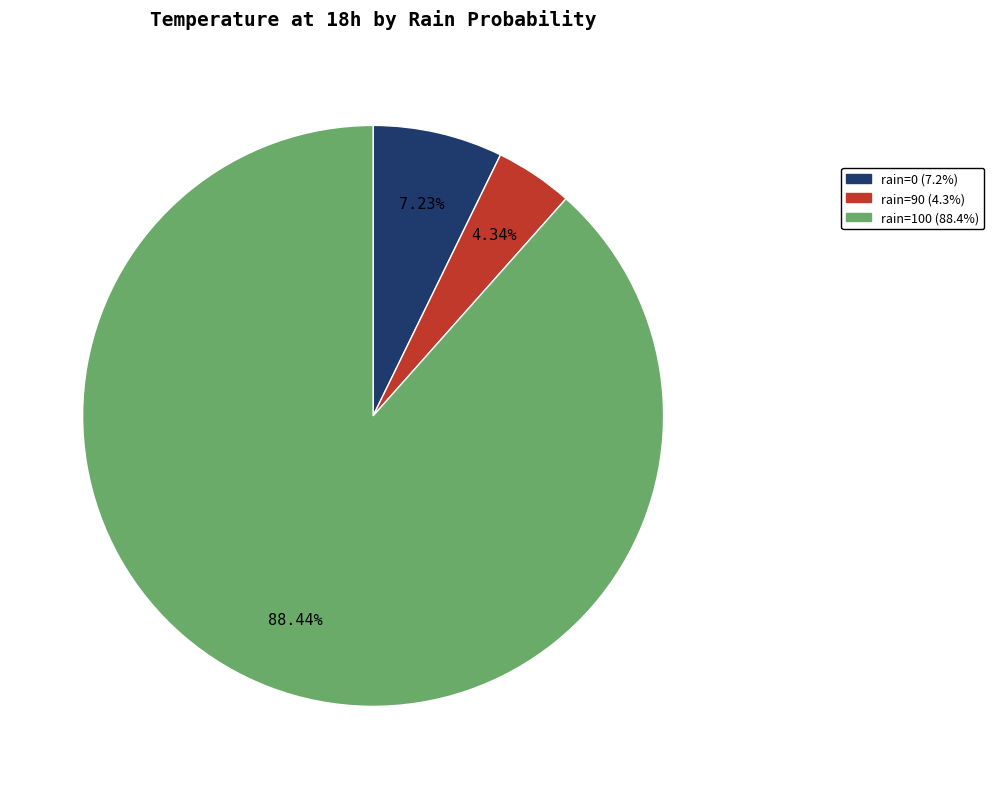

Does any single category account for the majority?

Yes